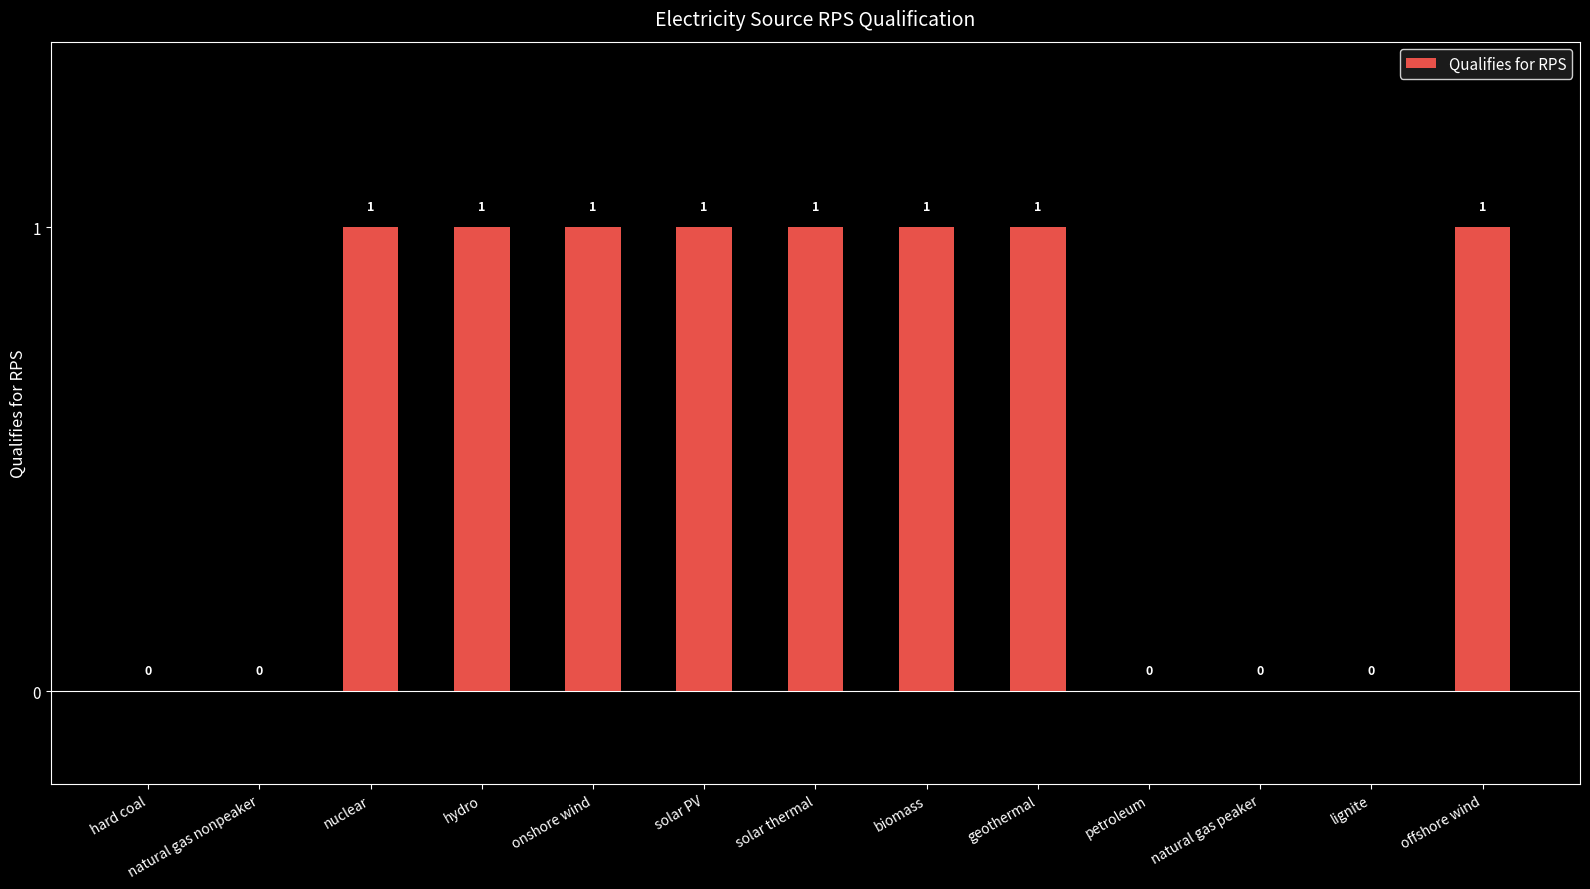

What is the sum of all values?

8